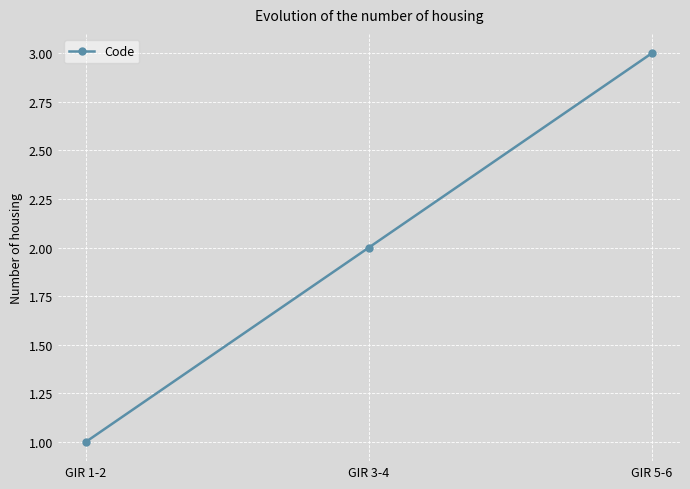

Count the values in the range 1 to 3.

3